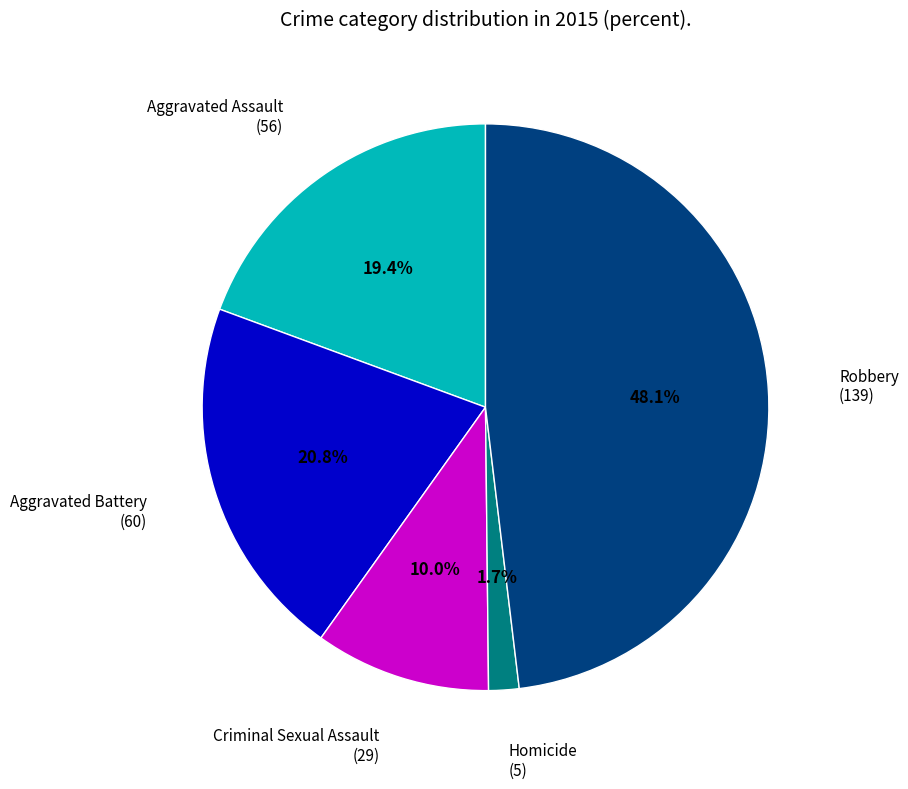

Count the number of slices in the pie.

5